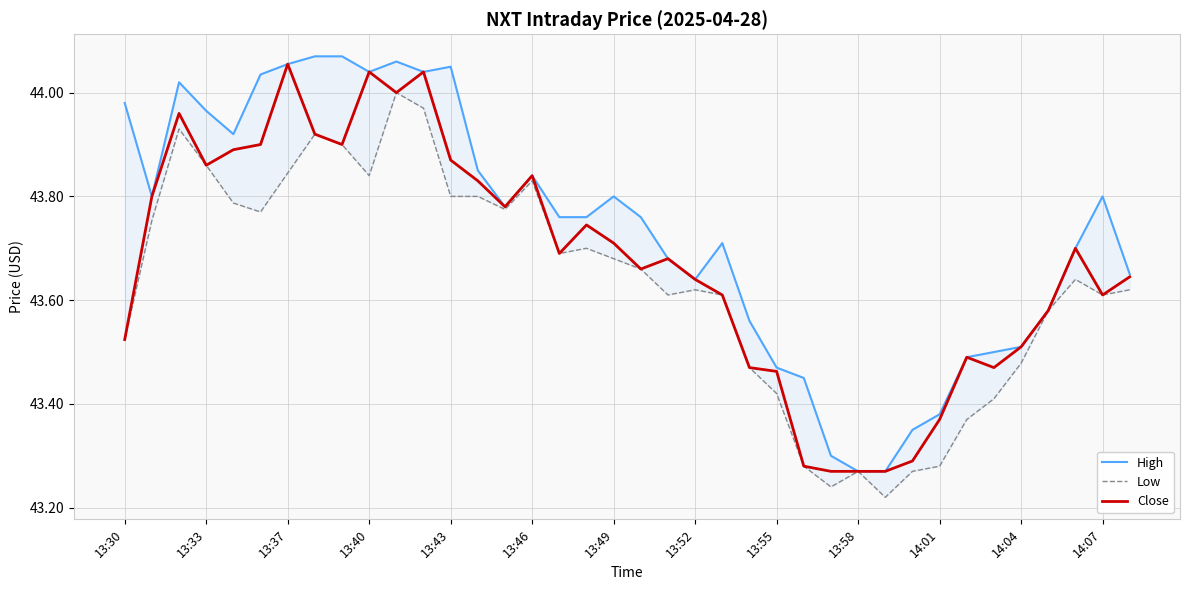

Reading left to right, extract all data points from this chart.

High: 44.0	43.8	44.0	44.0	43.9	44.0	44.1	44.1	44.1	44.0	44.1	44.0	44.0	43.8	43.8	43.8	43.8	43.8	43.8	43.8	43.7	43.6	43.7	43.6	43.5	43.5	43.3	43.3	43.3	43.3	43.4	43.5	43.5	43.5	43.6	43.7	43.8	43.7
Low: 43.5	43.8	43.9	43.9	43.8	43.8	43.8	43.9	43.9	43.8	44.0	44.0	43.8	43.8	43.8	43.8	43.7	43.7	43.7	43.7	43.6	43.6	43.6	43.5	43.4	43.3	43.2	43.3	43.2	43.3	43.3	43.4	43.4	43.5	43.6	43.6	43.6	43.6
Close: 43.5	43.8	44.0	43.9	43.9	43.9	44.1	43.9	43.9	44.0	44.0	44.0	43.9	43.8	43.8	43.8	43.7	43.7	43.7	43.7	43.7	43.6	43.6	43.5	43.5	43.3	43.3	43.3	43.3	43.3	43.4	43.5	43.5	43.5	43.6	43.7	43.6	43.6